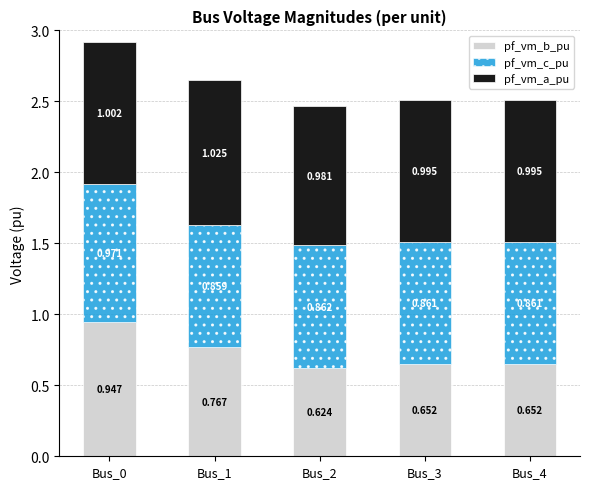

What are all the series names shown in the legend?

pf_vm_b_pu, pf_vm_c_pu, pf_vm_a_pu